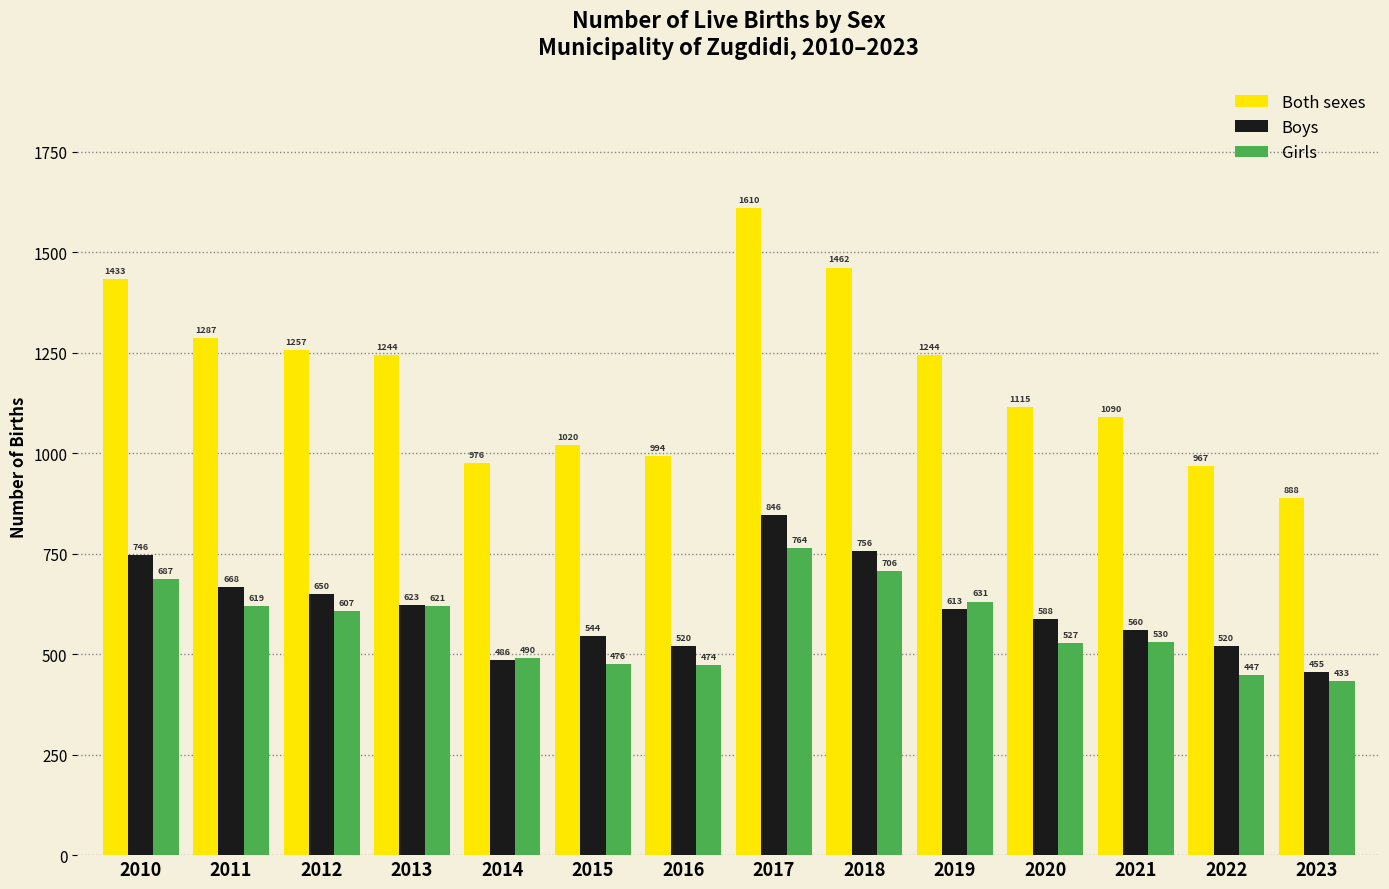

What is the difference between the maximum and minimum values in the Both sexes series?

722